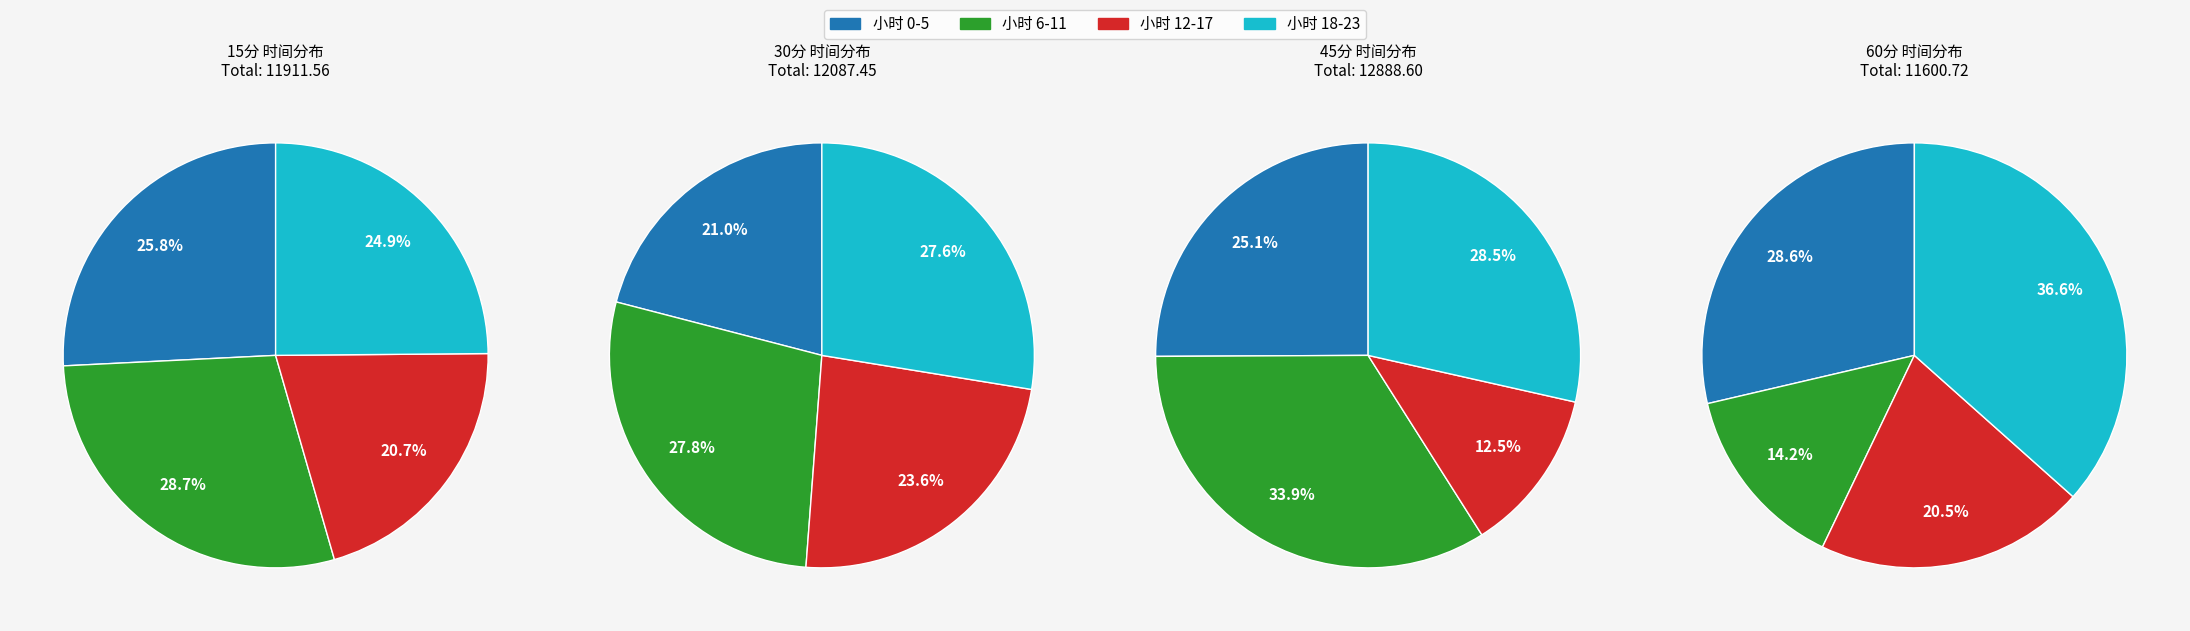

Between 14 and 21, which series saw the biggest shift?

15分